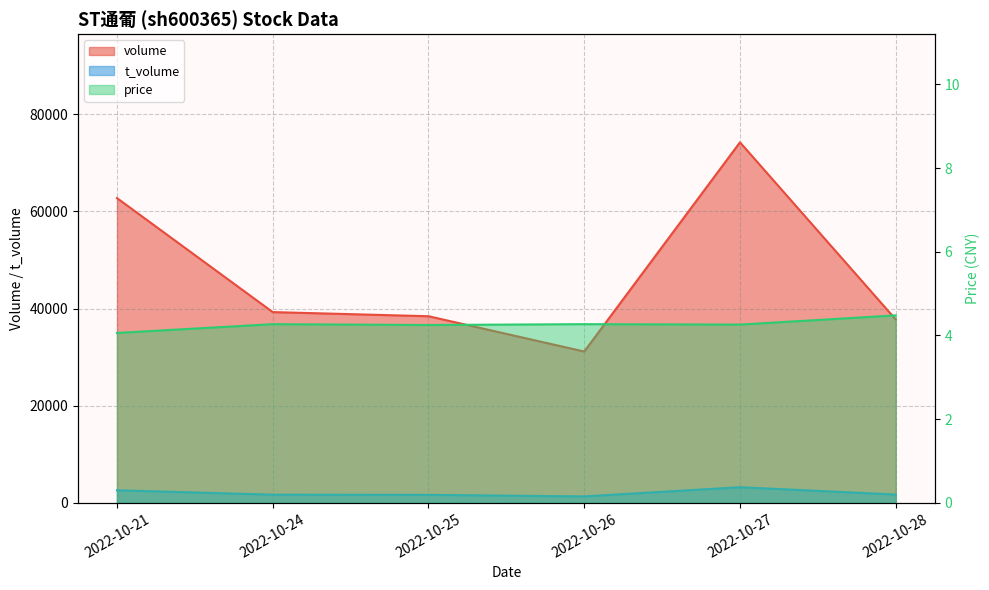

Is the value of t_volume at 2022-10-28 greater than the value of volume at 2022-10-24?

No